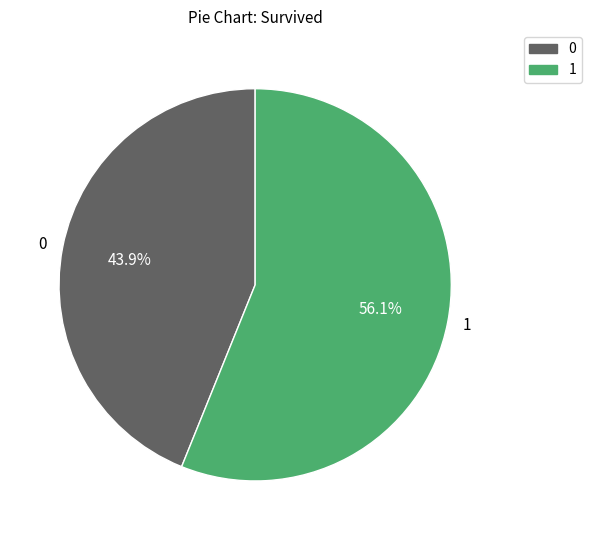

What is the ratio of the value at 0 to the value at 1?

0.8